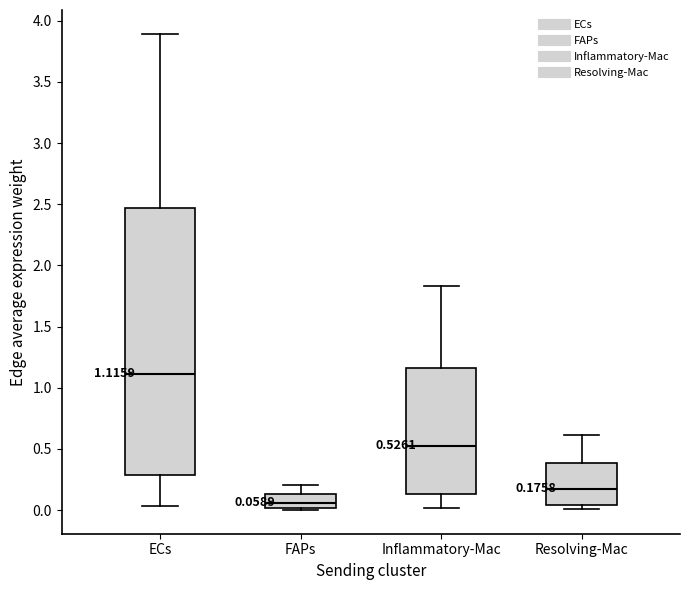

Comparing the boxes themselves (not the whiskers), which one is the tallest?

ECs